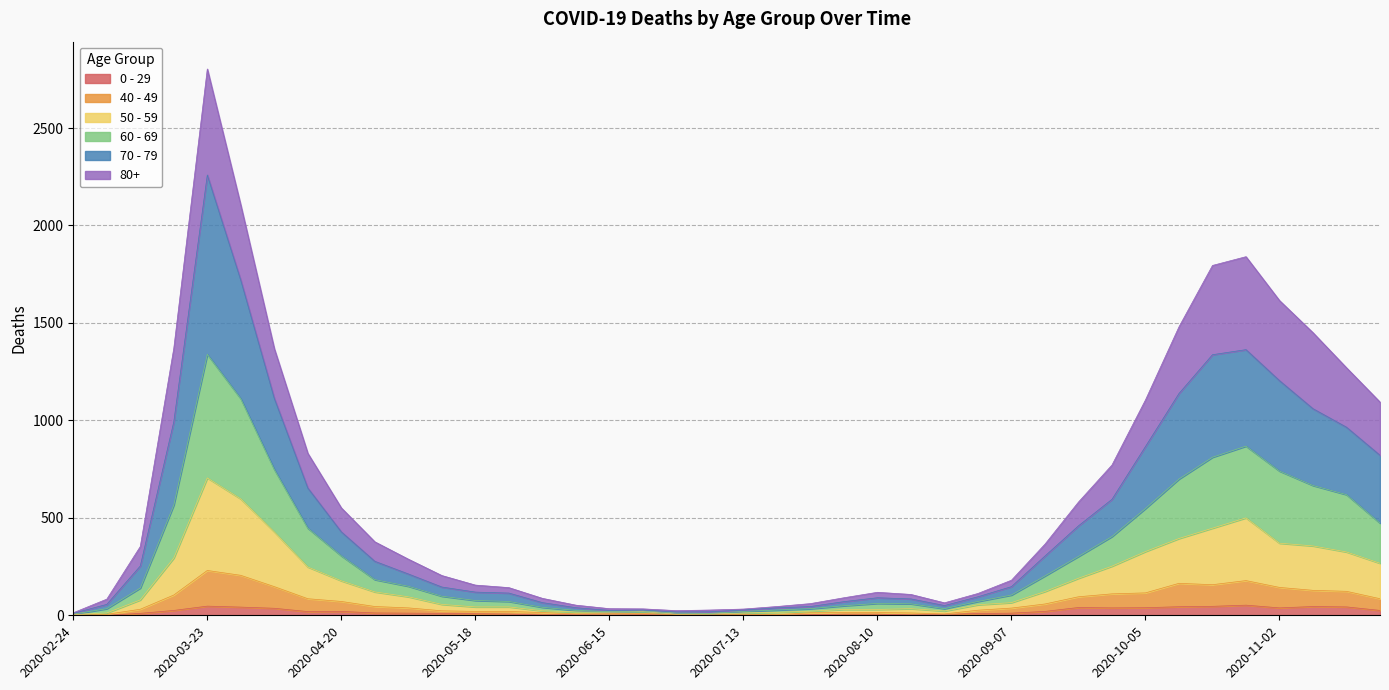

At which category does the chart reach its minimum across all series?

2020-03-02